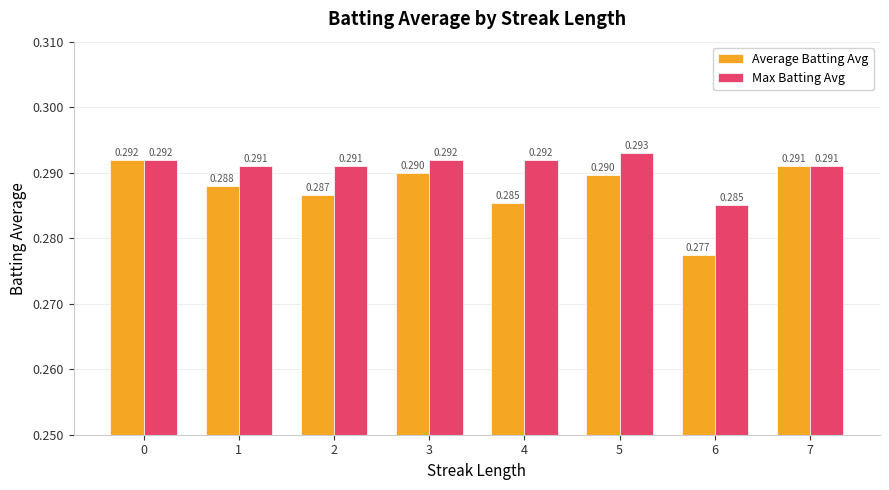

How many data points does each series have?

8